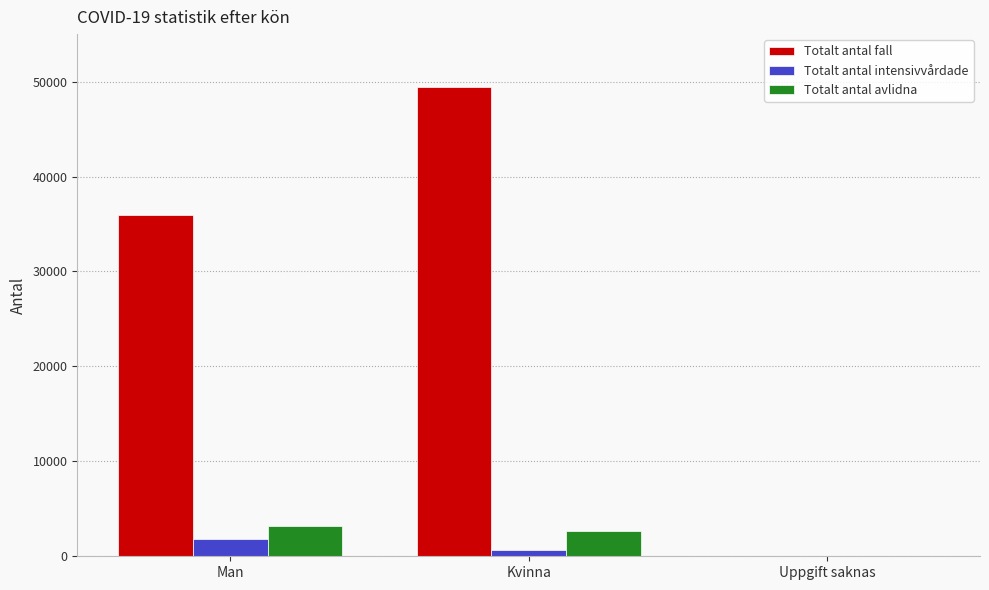

Where is Totalt antal fall nearest to the value 24735?

Man